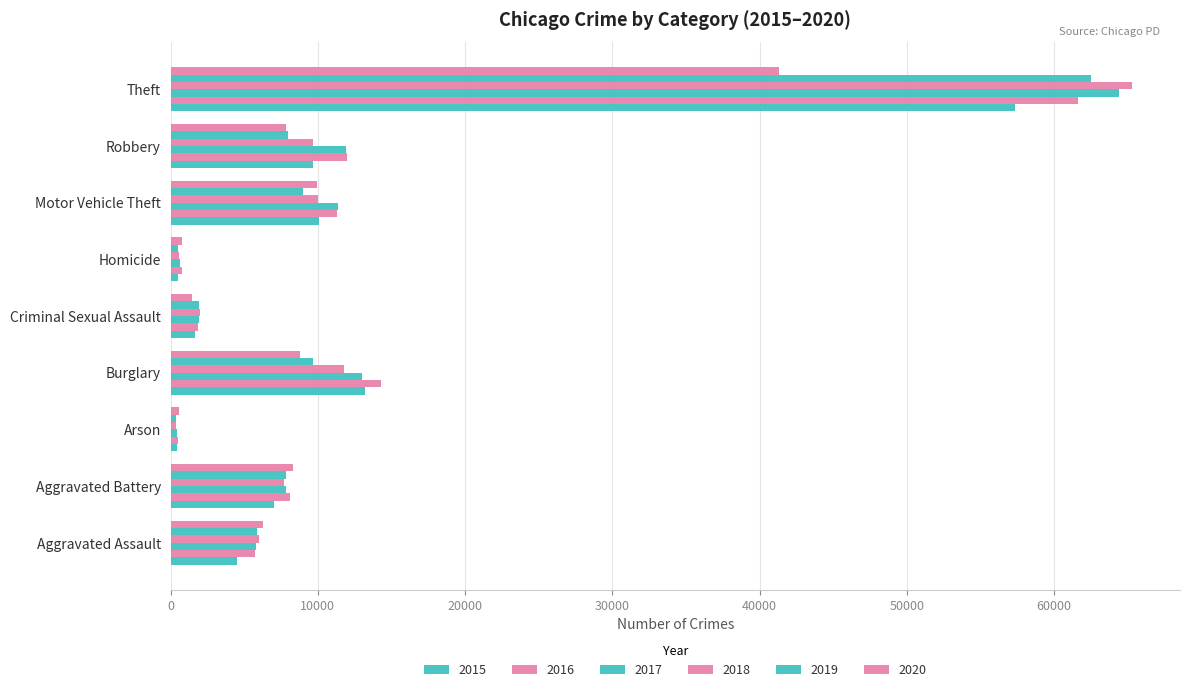

At Robbery, list the series in order from largest to smallest.

2016, 2017, 2018, 2015, 2019, 2020